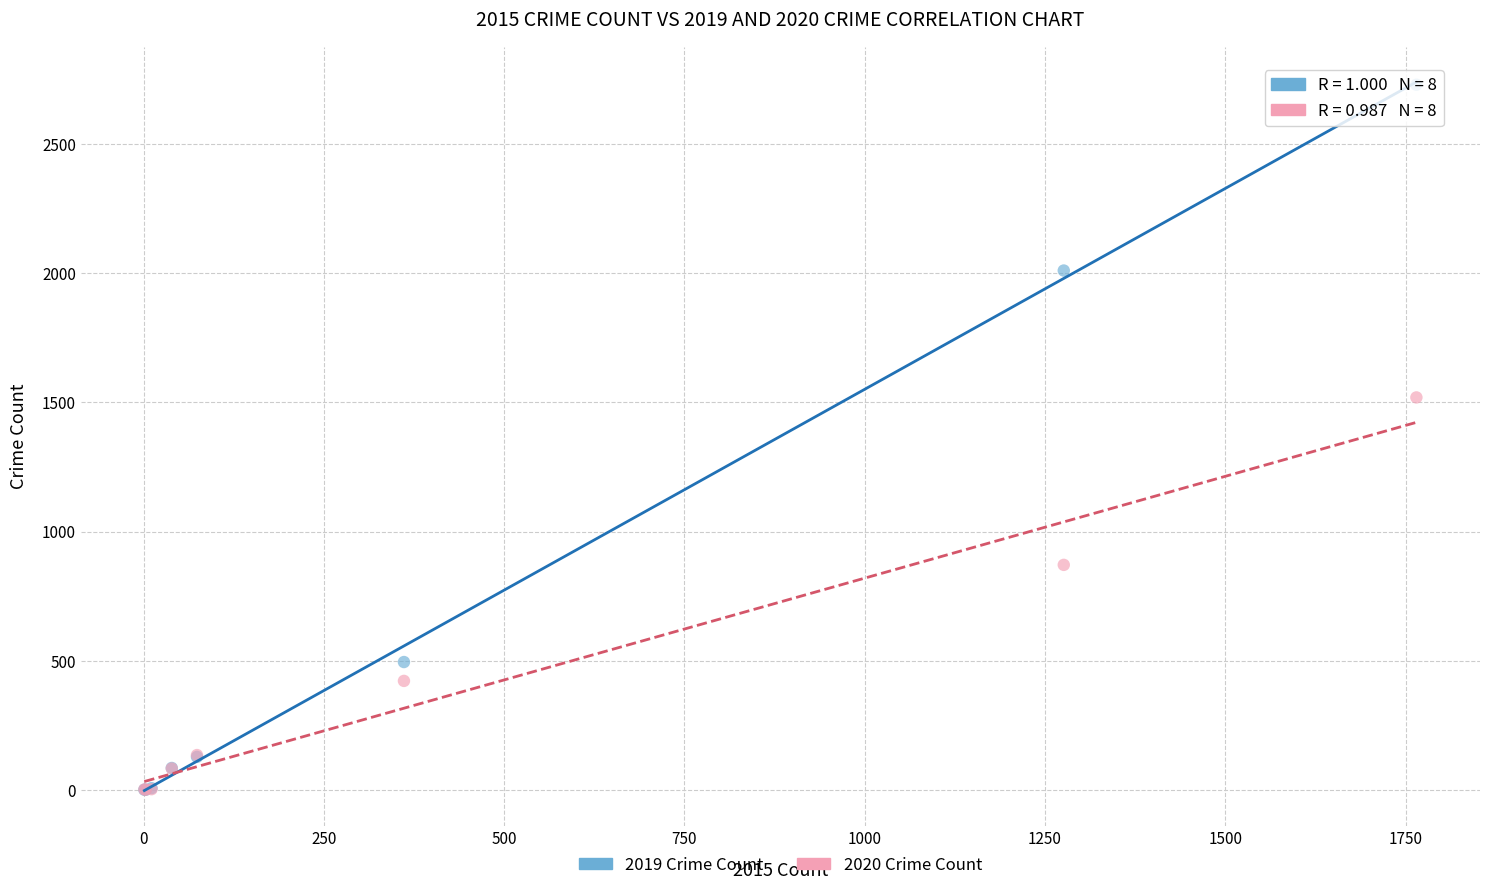

Across all series, what Y value is closest to 1365?

1519